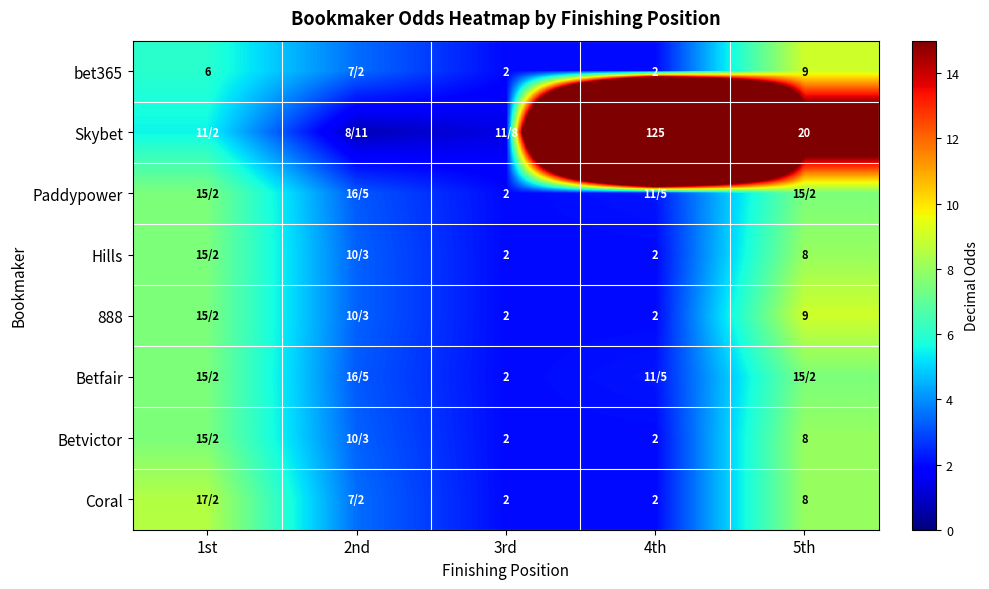

The Hills series shows 7.5 at 1st. True or false?

True